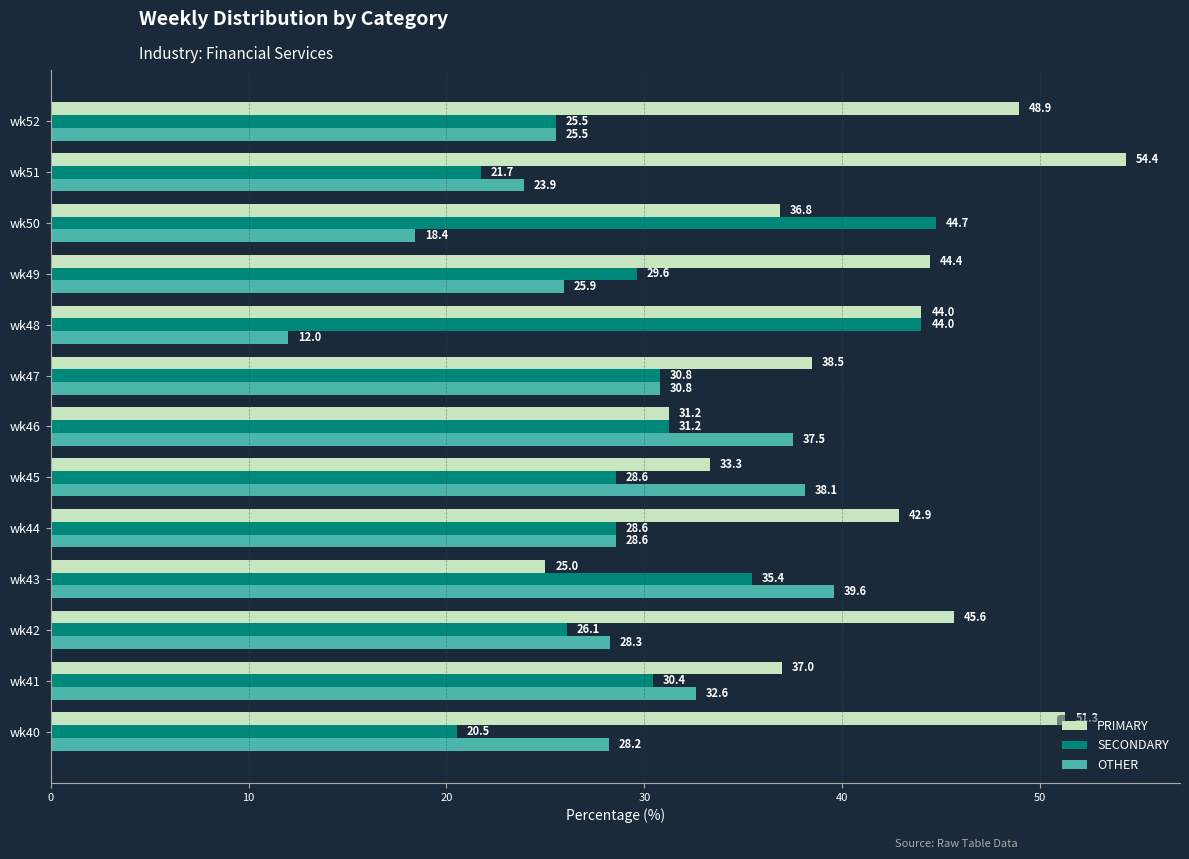

True or false: OTHER has a value of 30.8 at wk47.

True